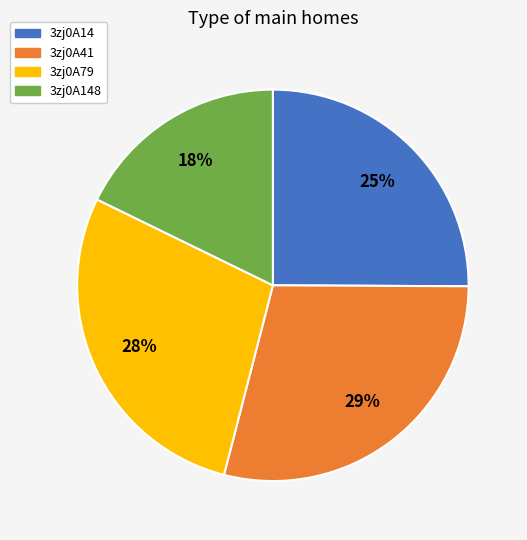

Is there a majority slice in this chart?

No